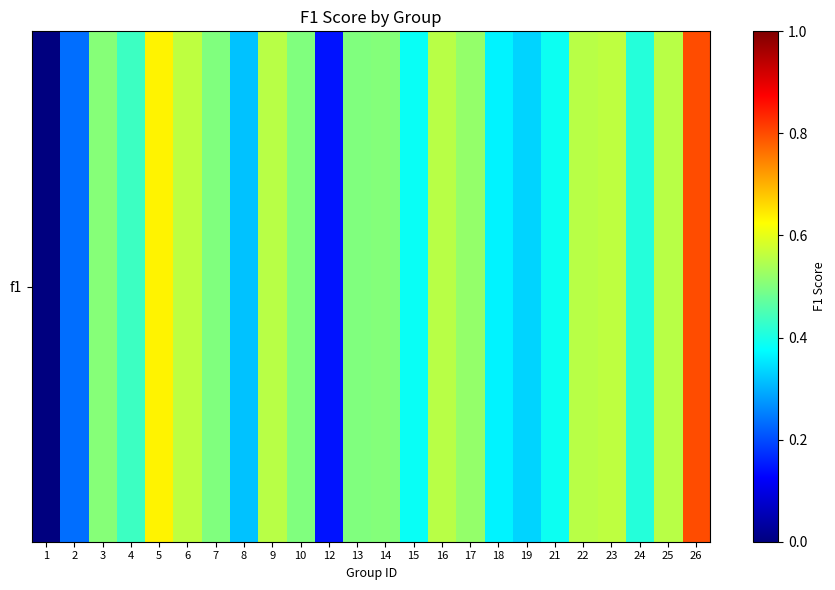

Count the number of categories in the chart.

24